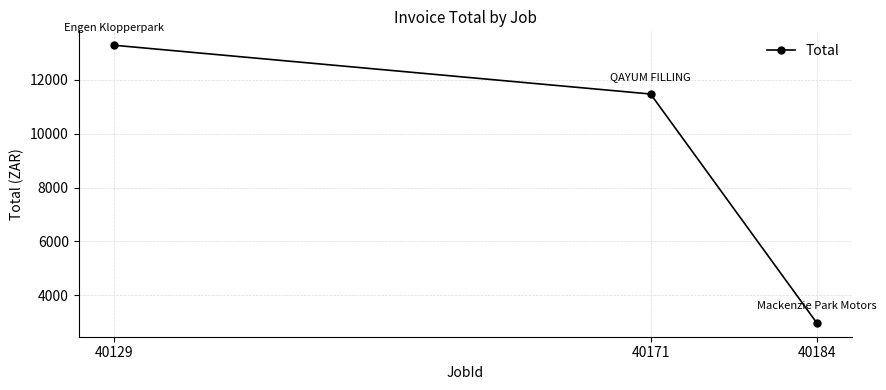

Reading left to right, extract all data points from this chart.

40129=13289.9	40171=11476.1	40184=2972.1